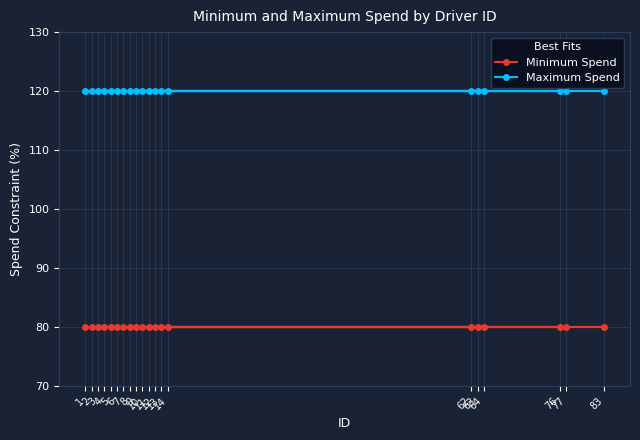

Is the value of Minimum Spend at 62 greater than the value of Maximum Spend at 6?

No